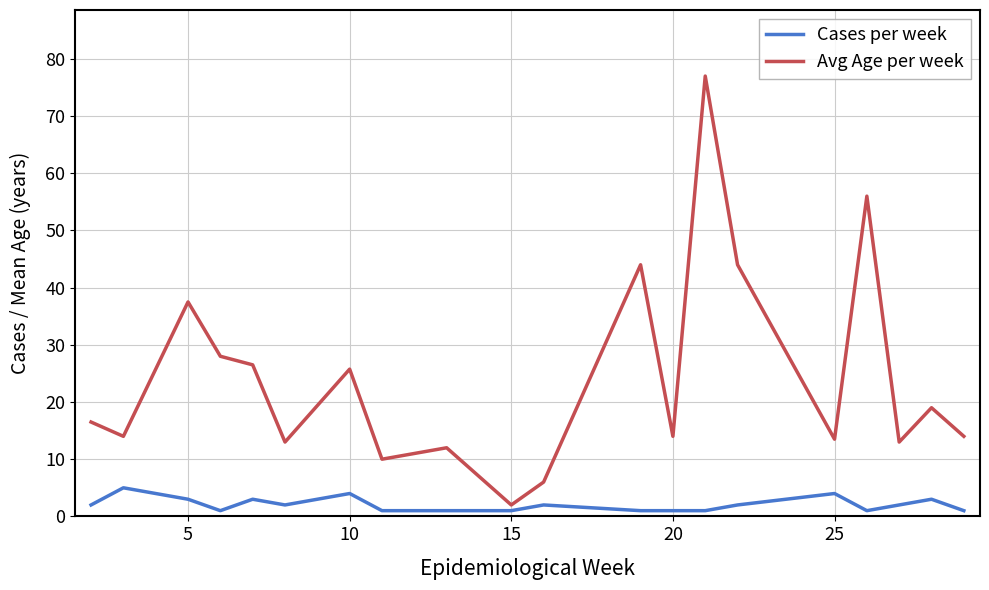

List the series in order of their overall mean, lowest first.

Cases per week, Avg Age per week